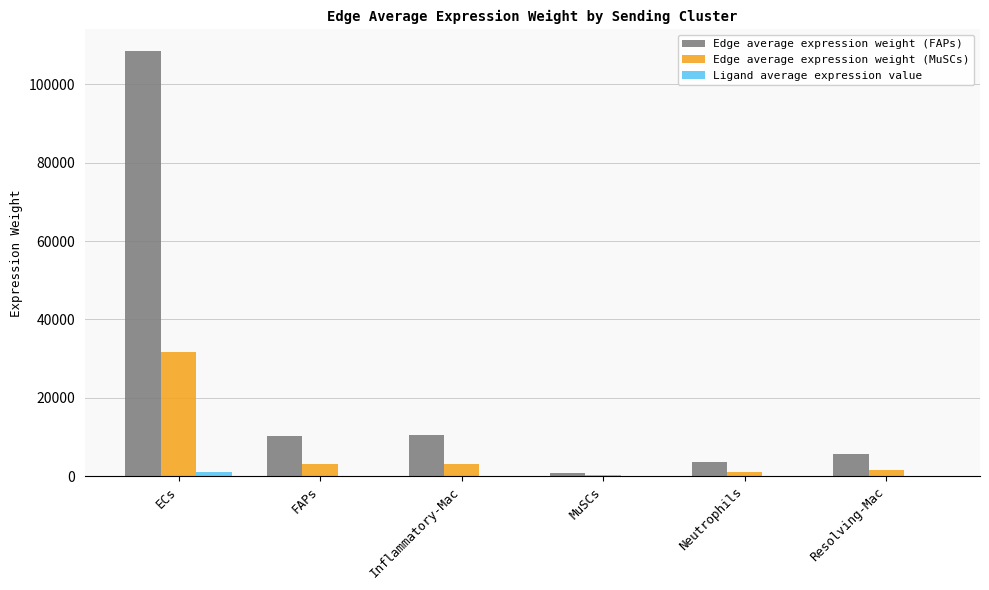

How many groups of bars are there?

6